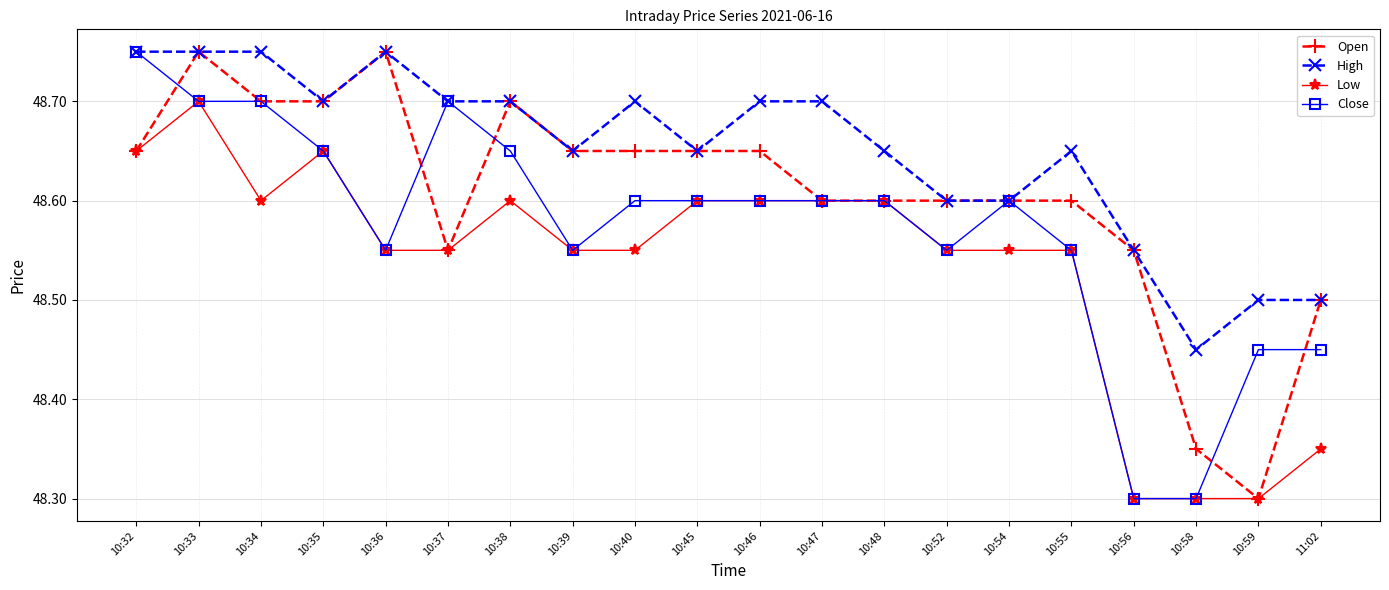

List the series in order of their overall mean, highest first.

High, Open, Close, Low